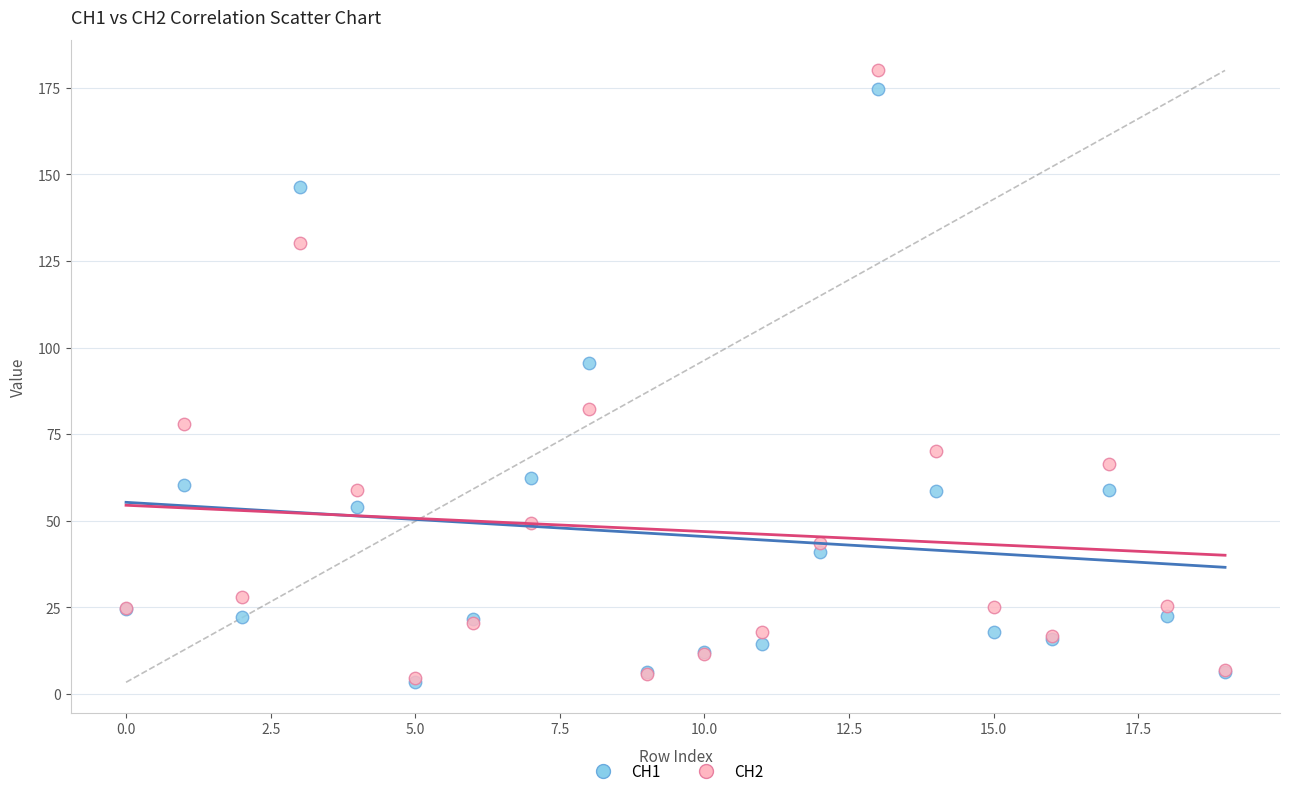

Across all series, what Y value is closest to 91?

95.5